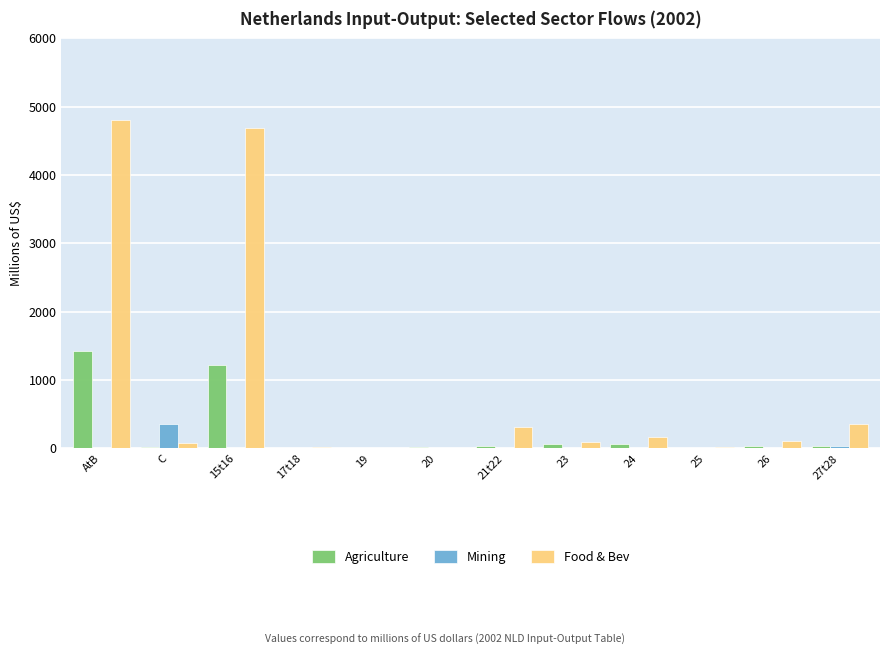

What is the highest value of the Agriculture series?

1426.1